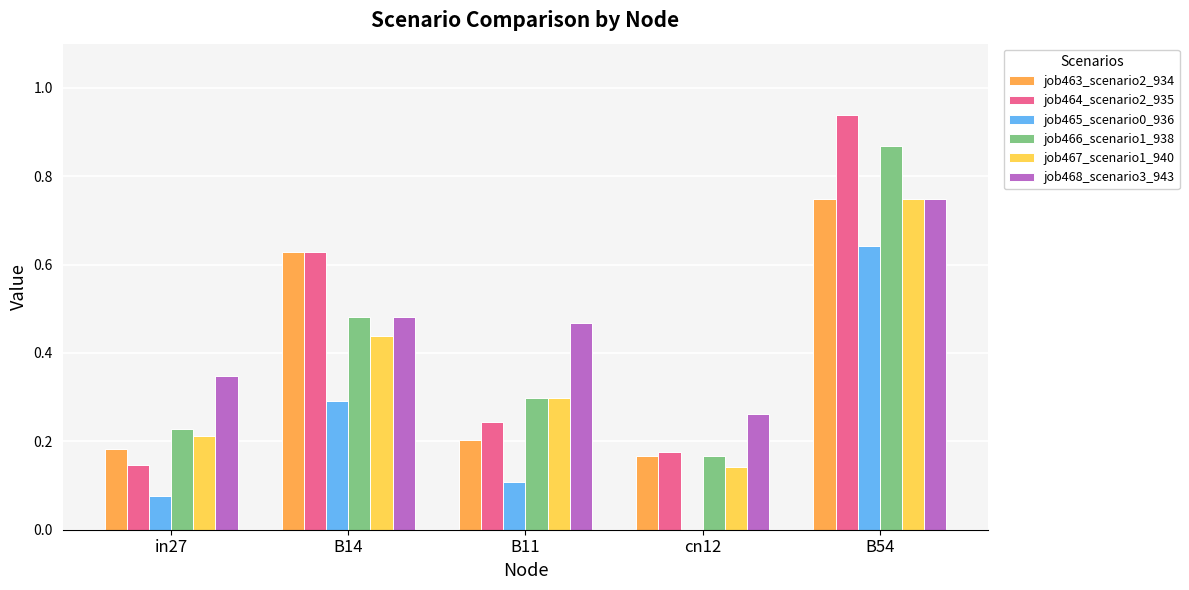

Where is job463_scenario2_934 nearest to the value 0?

cn12